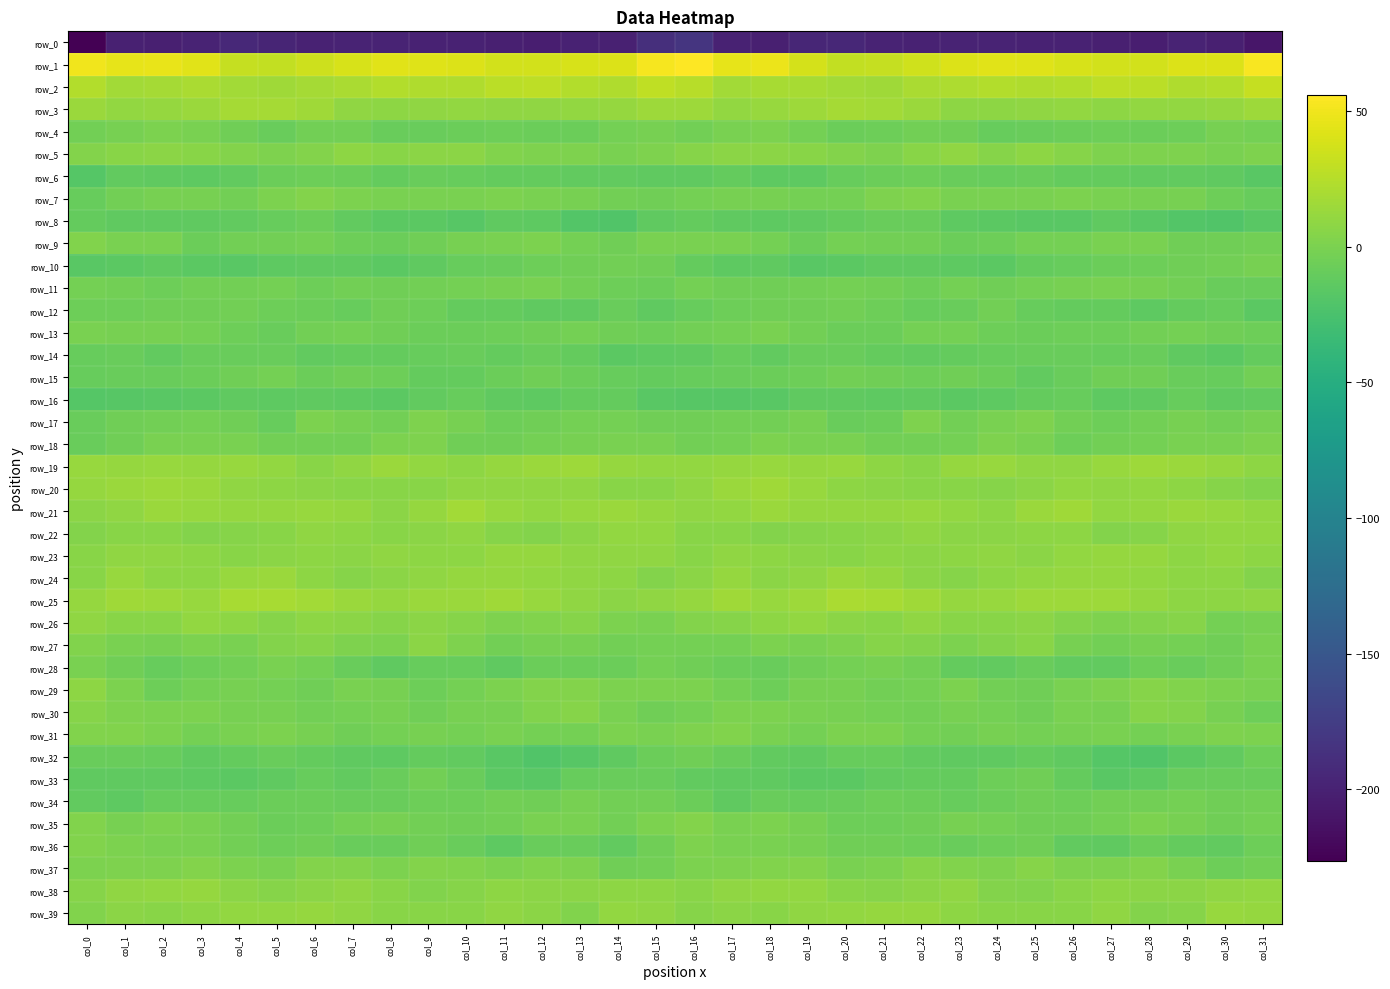

How many values in the row_35 series are below -2?

18